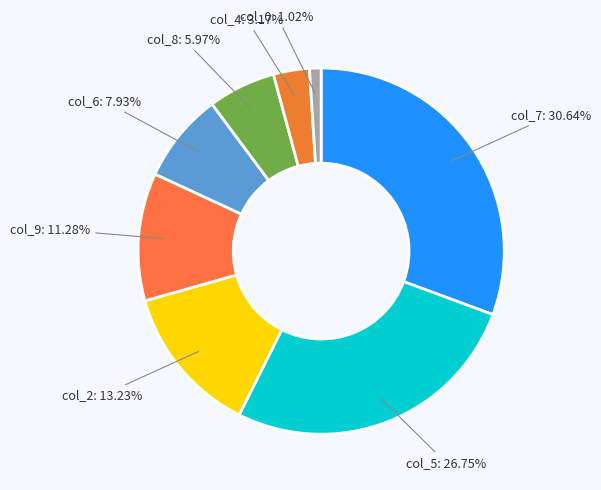

How many slices are in this pie chart?

8